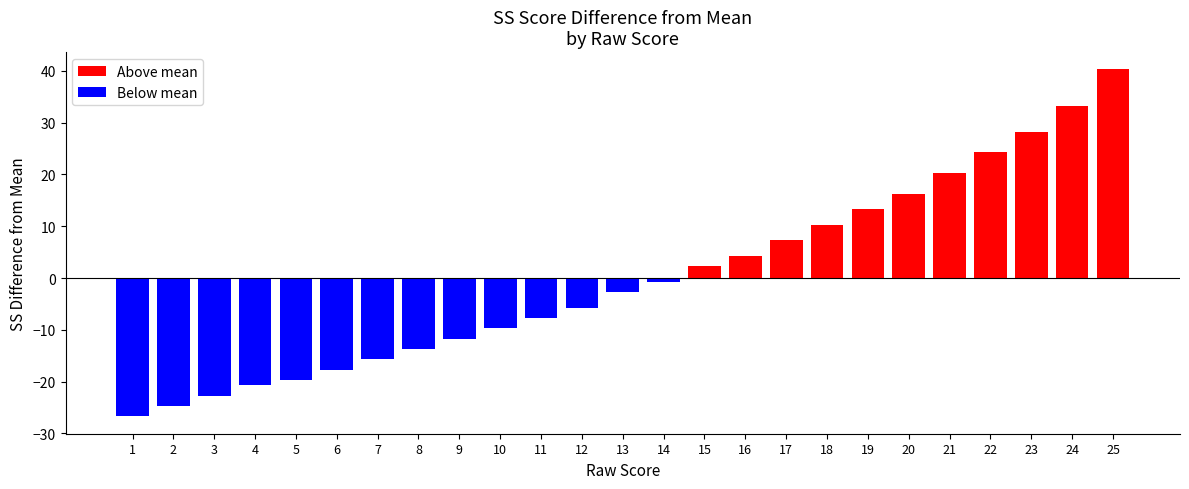

At which label is Below mean closest to -13?

8